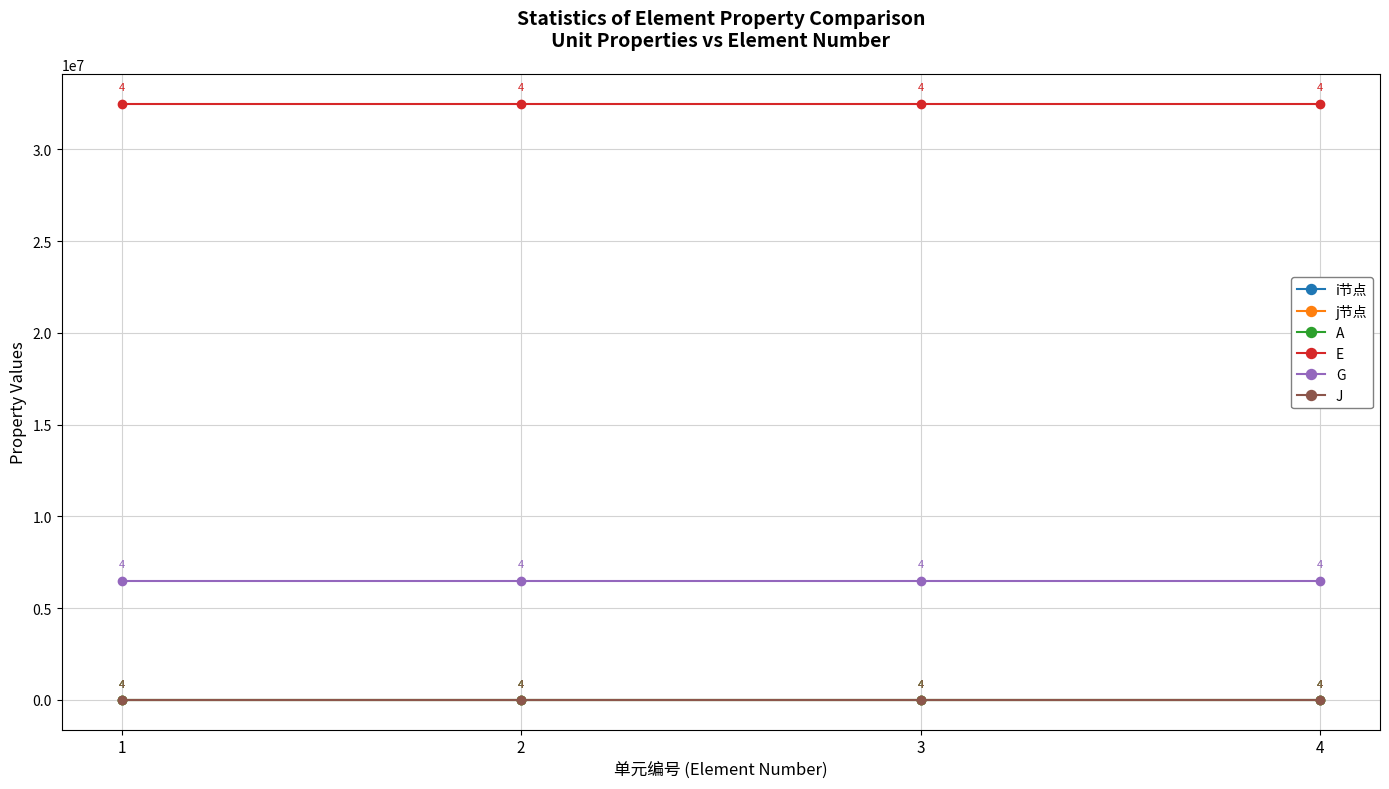

Count the i节点 values in the range 2 to 4.

3